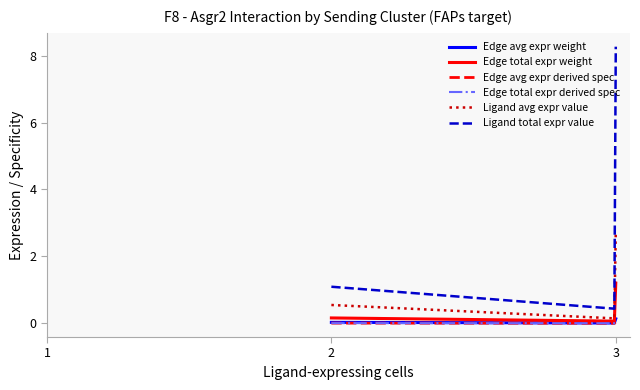

Which series has the largest total across all categories?

Ligand total expr value